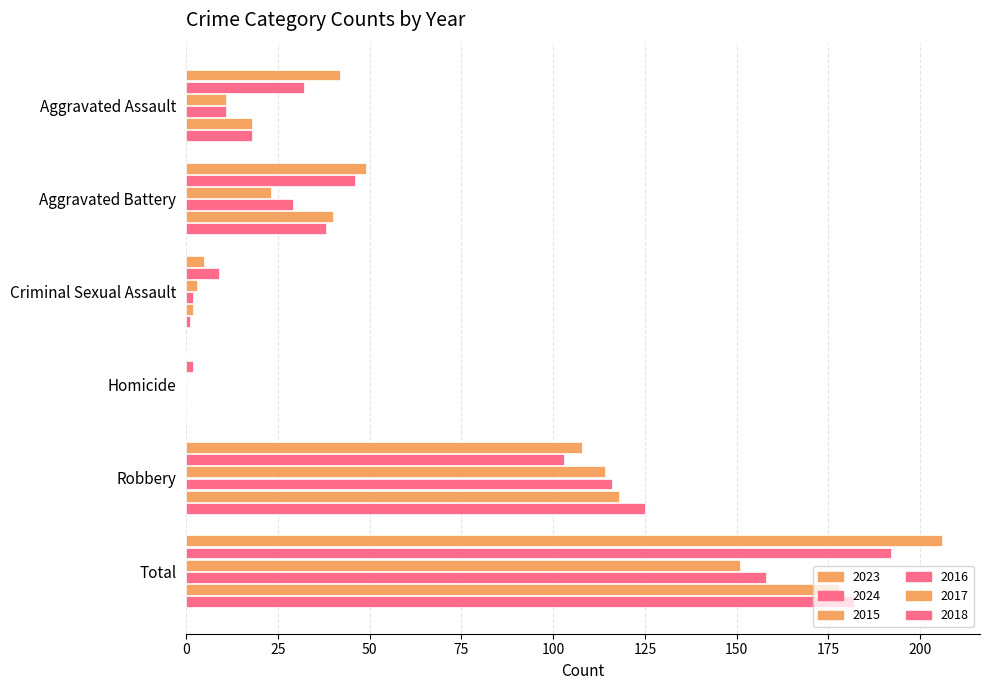

How many categories are shown in the chart?

6